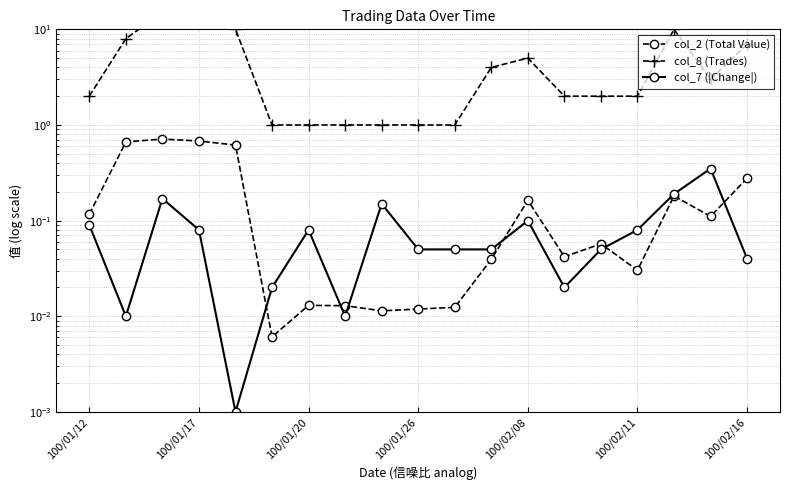

How many data points in col_8 (Trades) are less than 2?

6